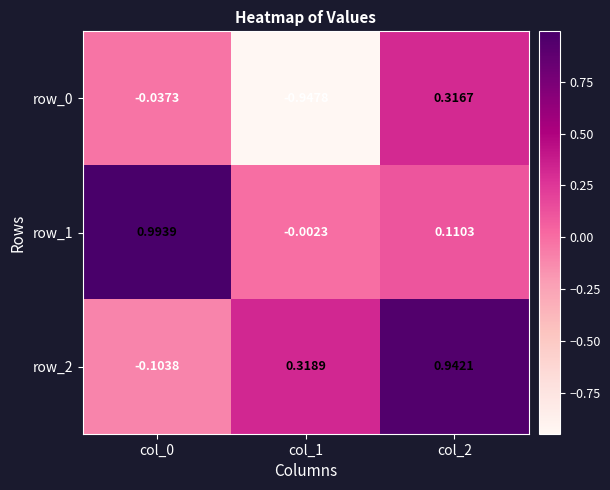

Is it true that row_2 equals -0.2 at col_0?

False